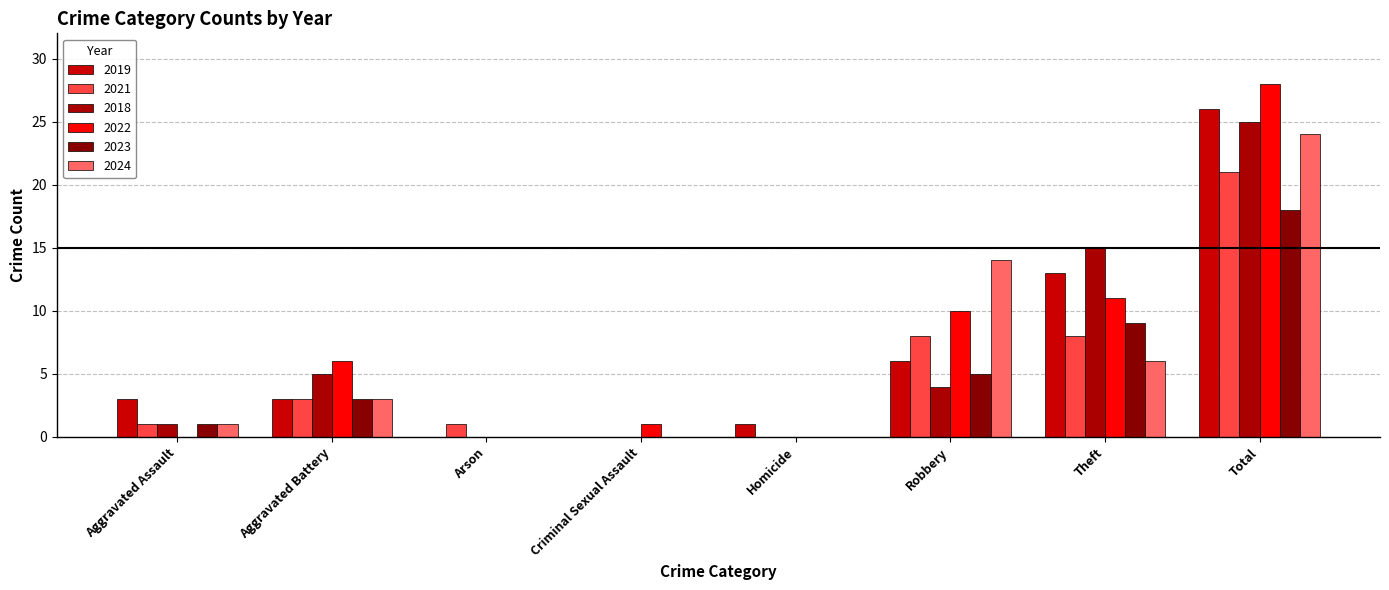

What are all the series names shown in the legend?

2019, 2021, 2018, 2022, 2023, 2024